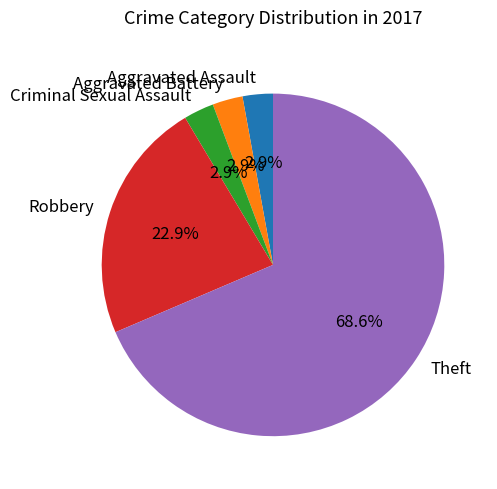

How many segments does this pie chart have?

5